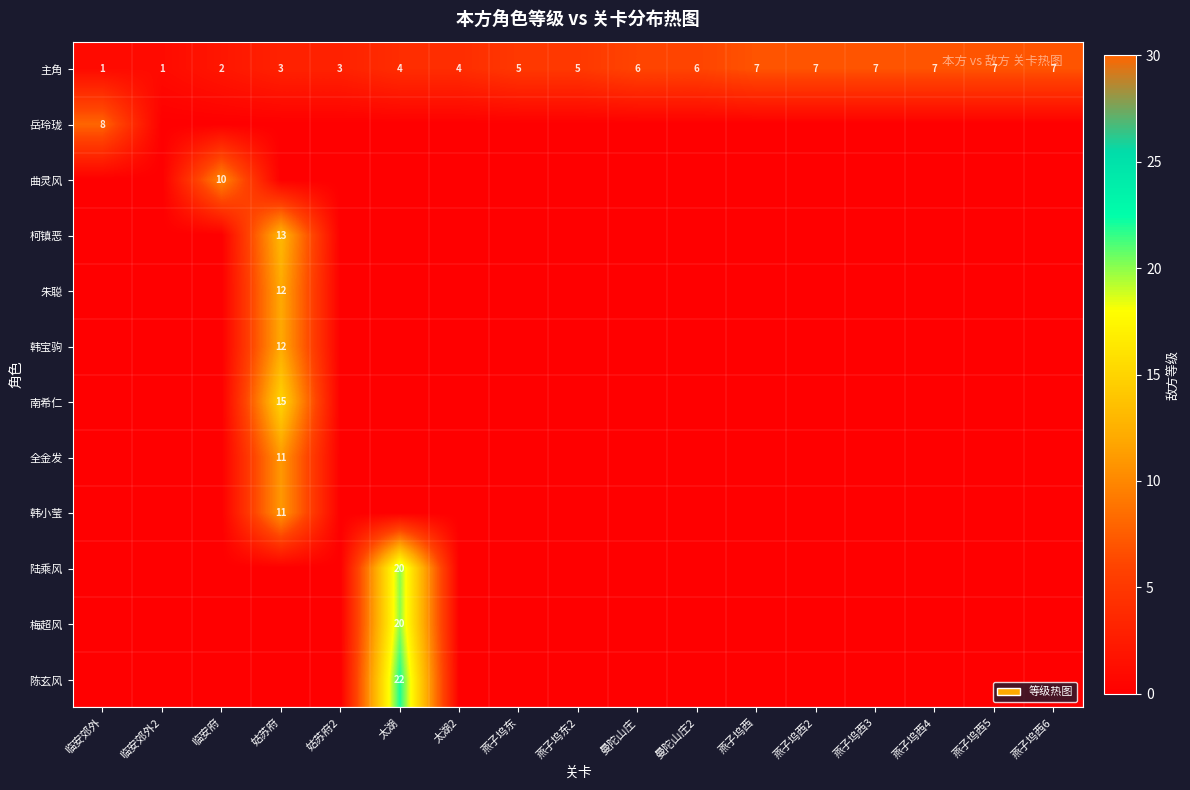

The 主角 series shows 10 at 曼陀山庄. True or false?

False